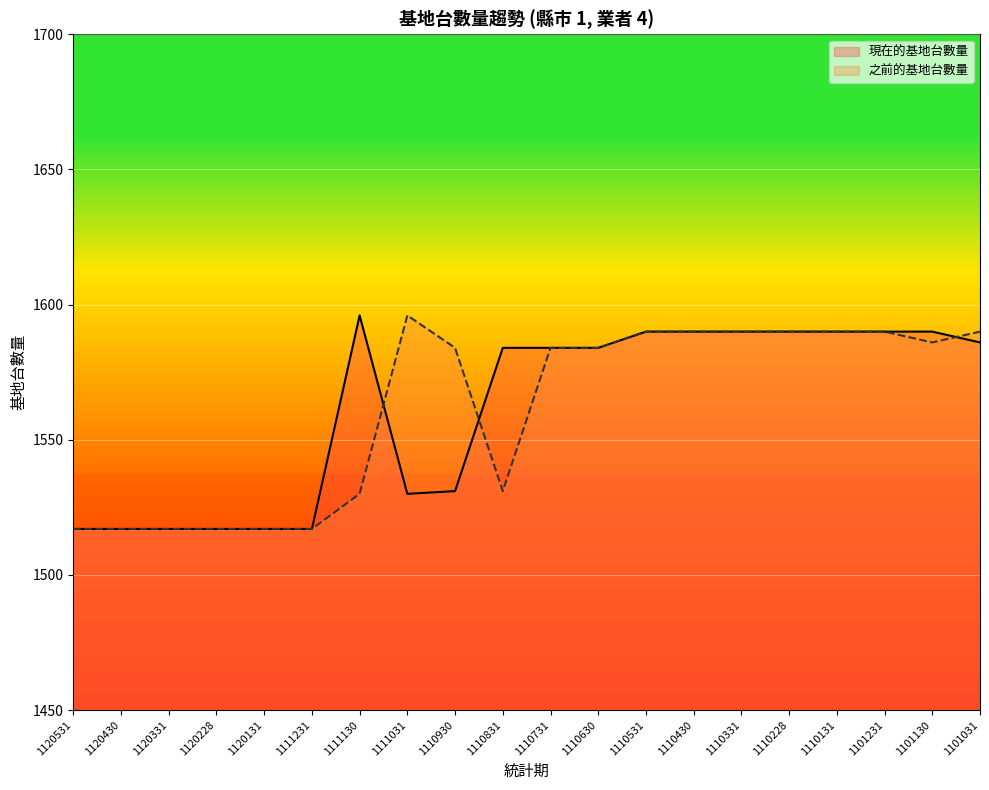

How many lines are shown in the chart?

2